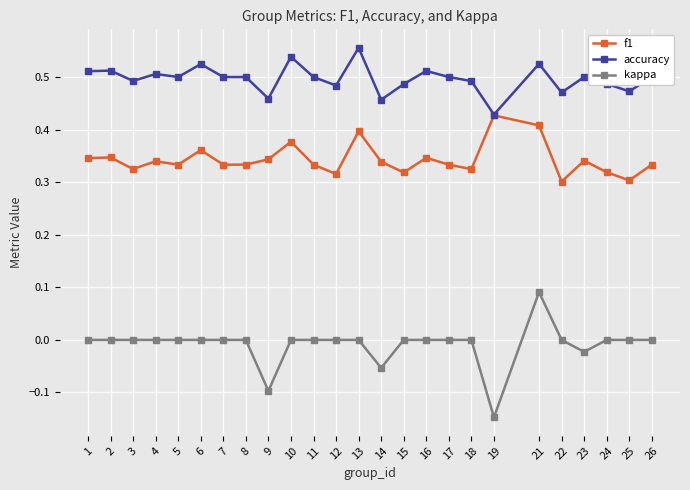

True or false: kappa and f1 intersect in this chart.

False